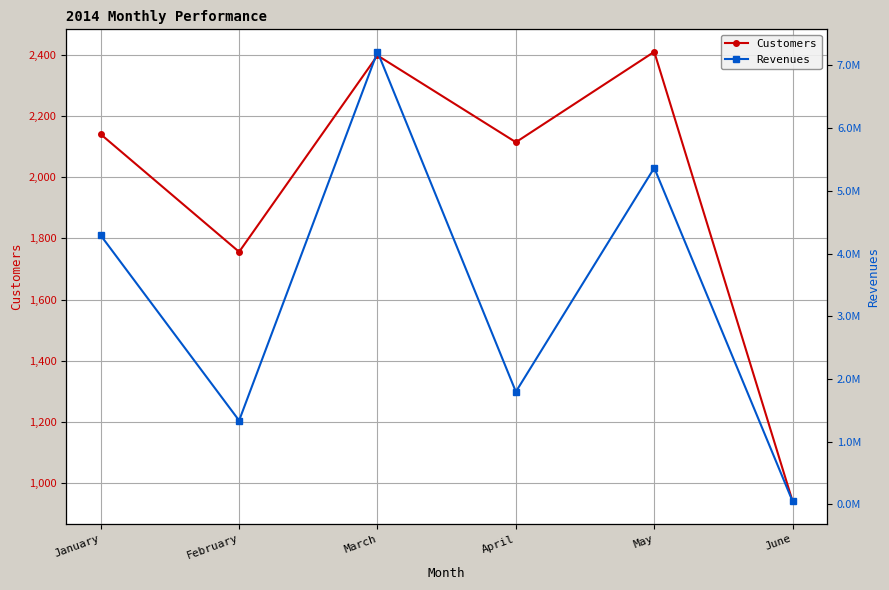

True or false: Revenues has more than 1 points higher than both neighbors.

True